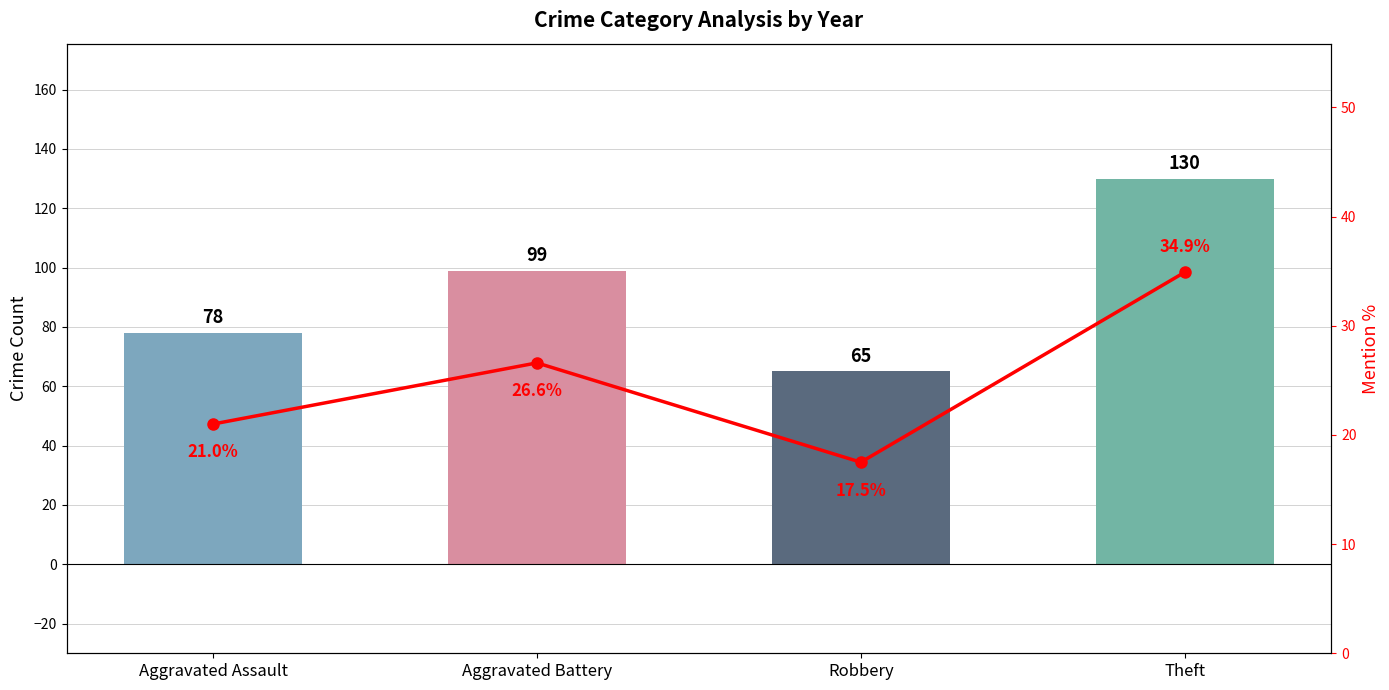

What is the label of the 3rd bar from the left?

Robbery